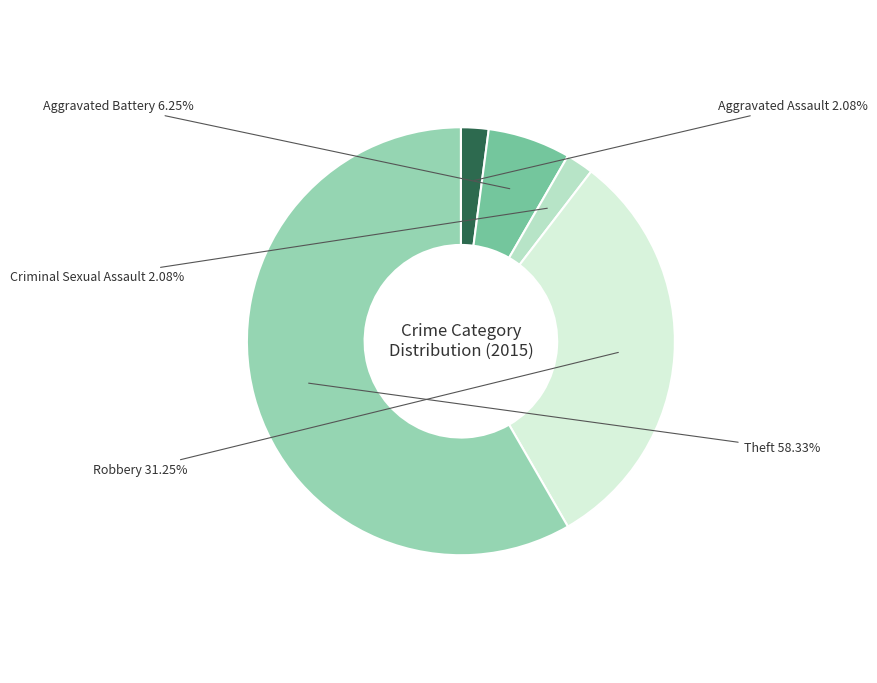

Is the sum of Theft and Aggravated Assault greater than half?

Yes